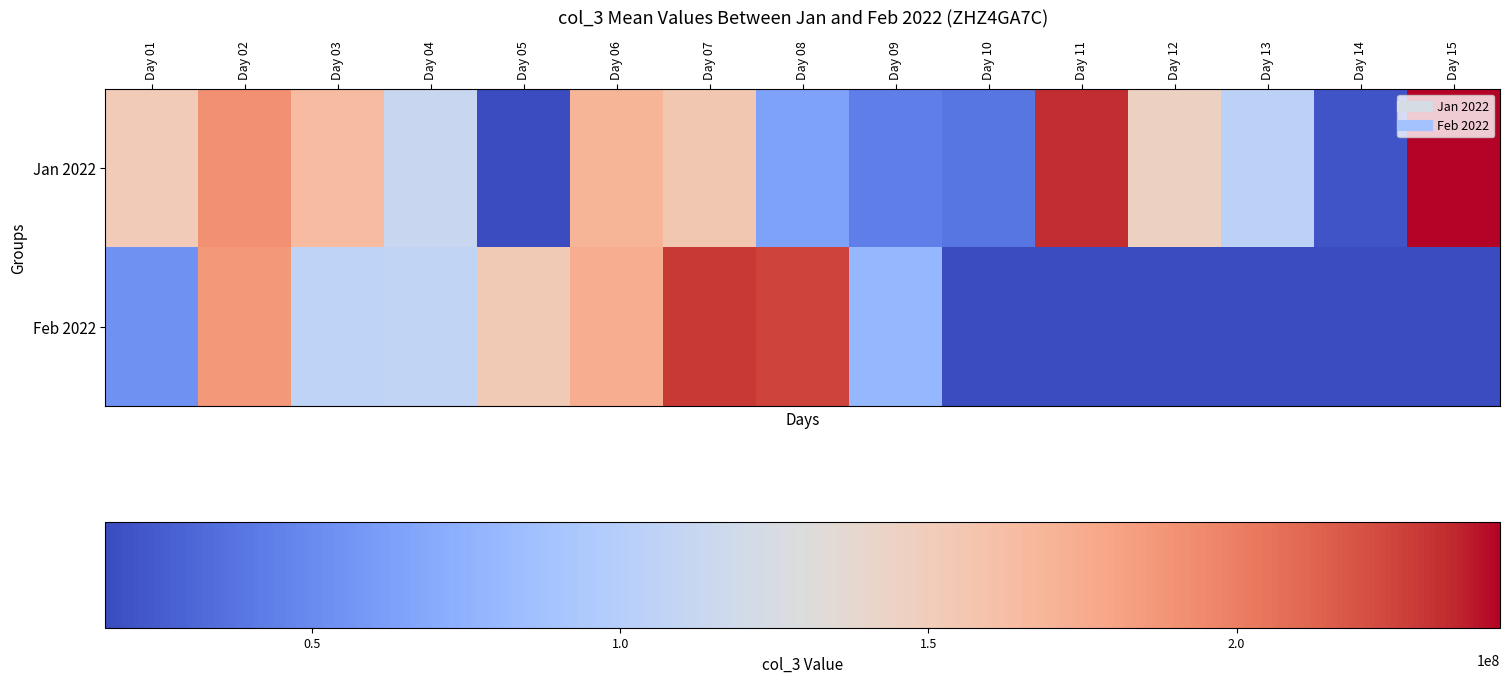

Reading right to left, transcribe all the data shown in this chart.

Jan 2022: Day 15=242815816	Day 14=21115832	Day 13=104467024	Day 12=145316824	Day 11=233822296	Day 10=39010856	Day 09=43085336	Day 08=63774456	Day 07=154534576	Day 06=169029512	Day 05=16437552	Day 04=113320272	Day 03=164245536	Day 02=191203504	Day 01=150922064
Feb 2022: Day 15=0	Day 14=0	Day 13=0	Day 12=0	Day 11=0	Day 10=0	Day 09=78478808	Day 08=225947728	Day 07=229967240	Day 06=173925800	Day 05=152488496	Day 04=108220832	Day 03=106177088	Day 02=186904216	Day 01=53992936